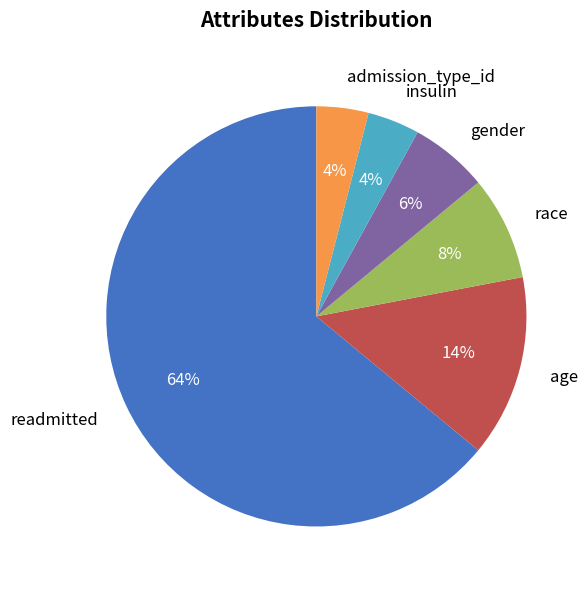

Which slice is the largest?

readmitted